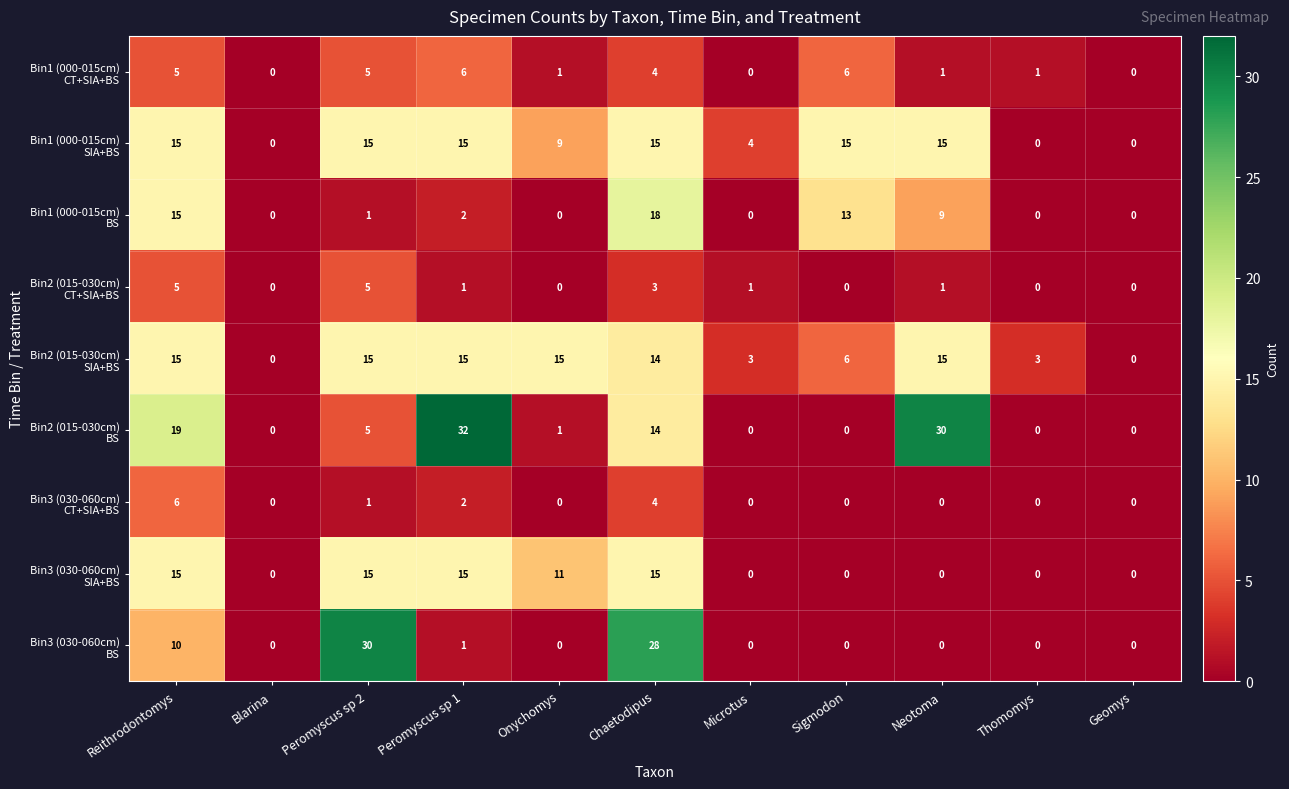

What is the difference between the highest and lowest values at Reithrodontomys?

14